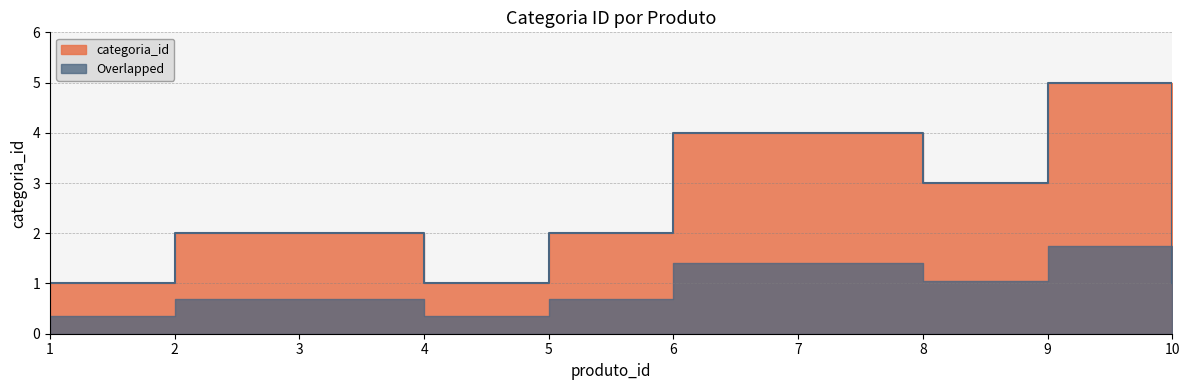

The value at 8 is 2. True or false?

False